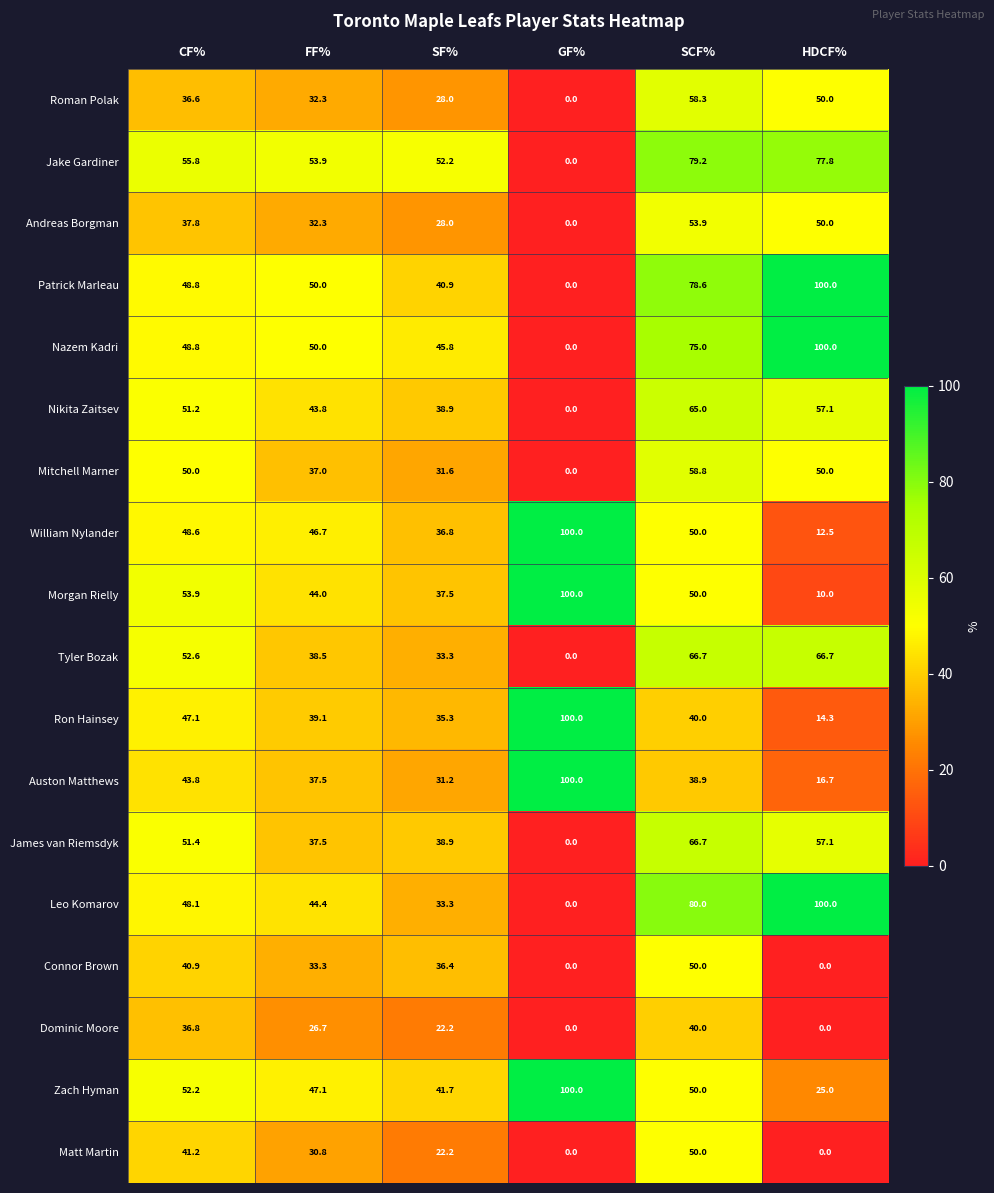

What is the difference between the maximum and second lowest values in the Auston Matthews series?

68.8